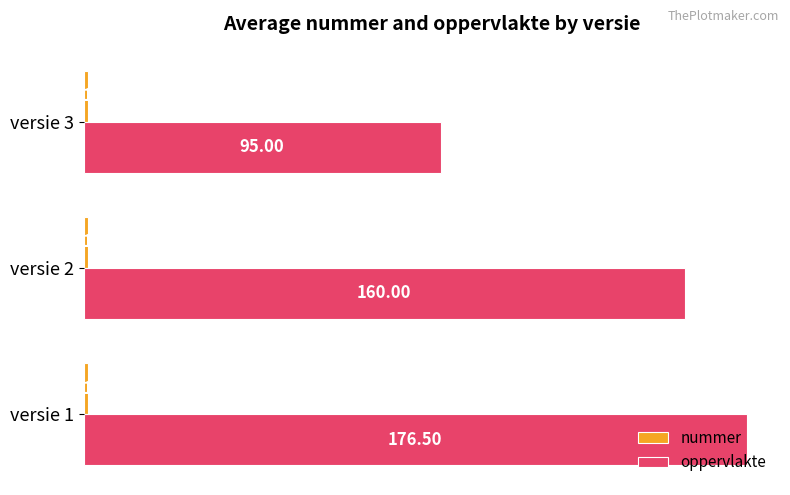

What is the difference between the maximum and minimum values in the oppervlakte series?

81.5